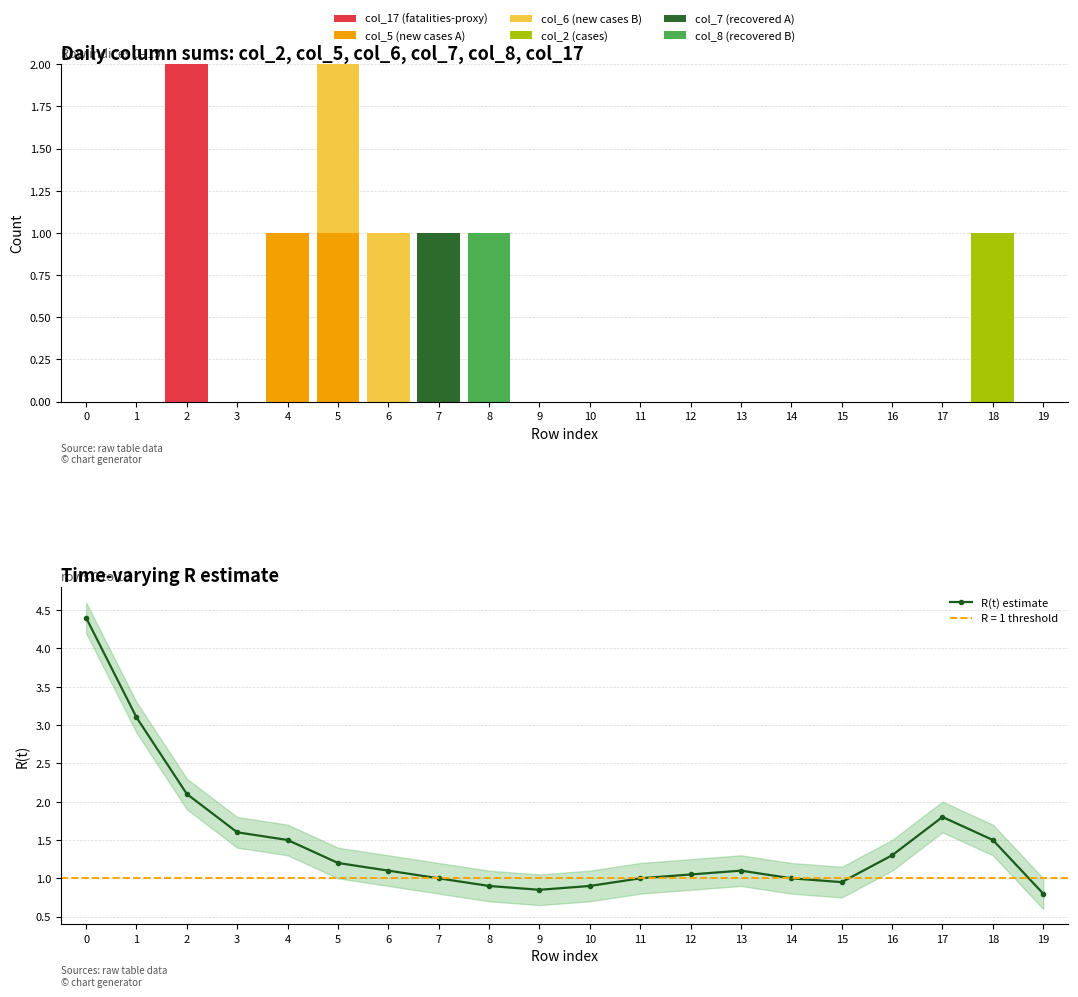

Which series has the largest range (max minus min)?

col_17